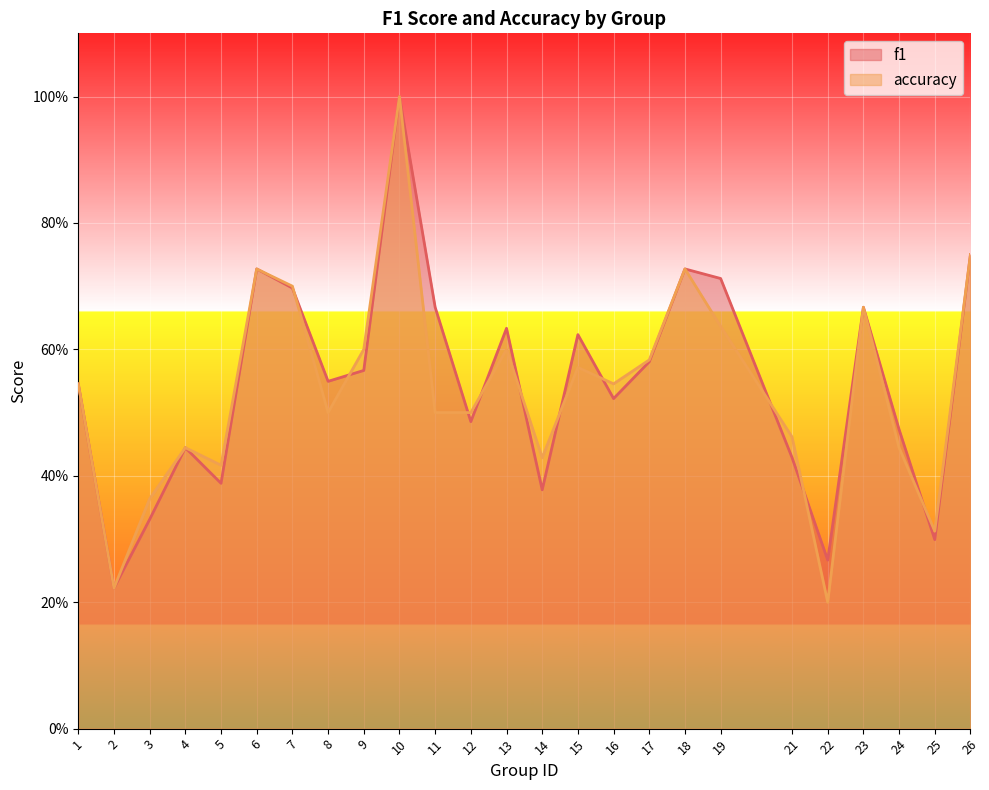

The value of accuracy at 16 is 0.1. True or false?

False